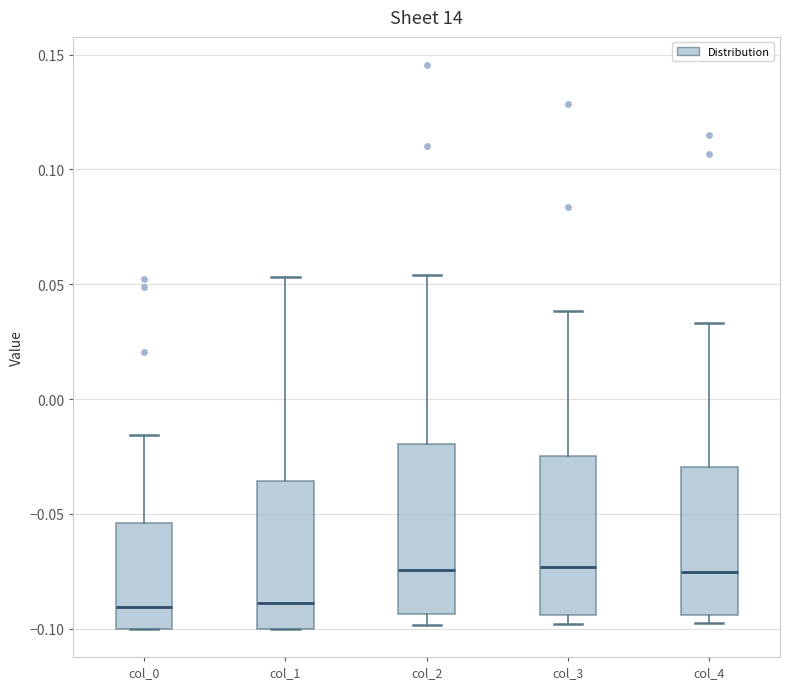

Reading left to right, transcribe this box plot: for each box, give where its median line is, the range the box spans, and where its two whiskers end, as read against the y-axis. The values are not printed on the chart, so give them approximately, as read against the axis.

col_0: median -0.090, box -0.100 to -0.055, whiskers -0.100 to -0.015
col_1: median -0.090, box -0.100 to -0.035, whiskers -0.100 to 0.055
col_2: median -0.075, box -0.095 to -0.020, whiskers -0.100 to 0.055
col_3: median -0.075, box -0.095 to -0.025, whiskers -0.100 to 0.040
col_4: median -0.075, box -0.095 to -0.030, whiskers -0.095 (just below the box's lower edge) to 0.035